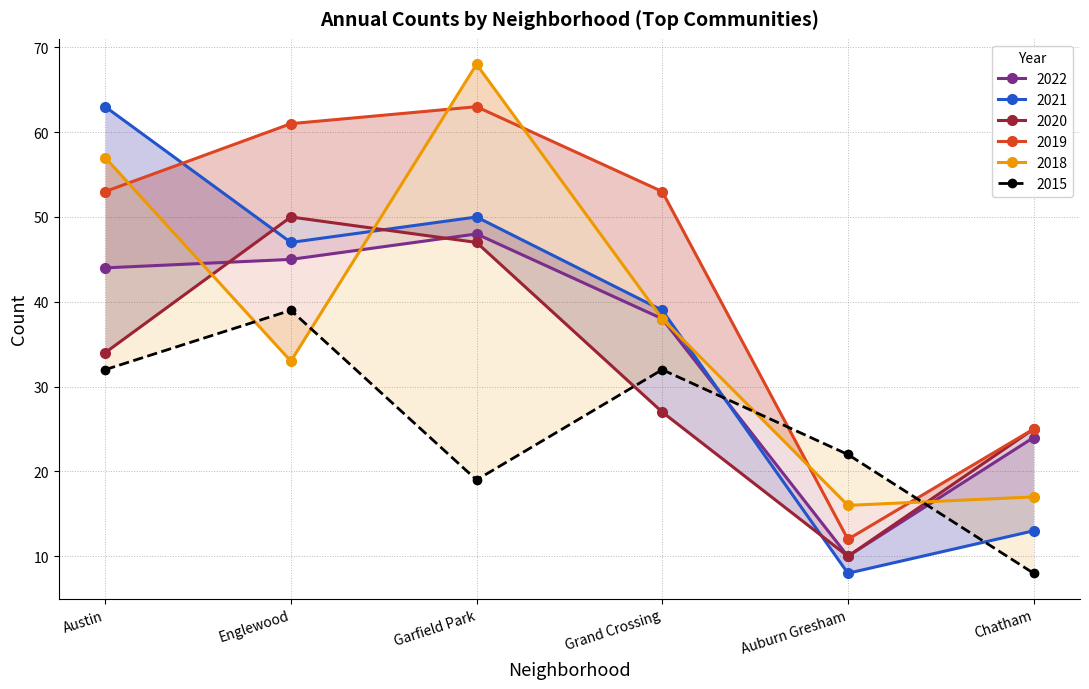

The 2018 series shows 33 at Englewood. True or false?

True